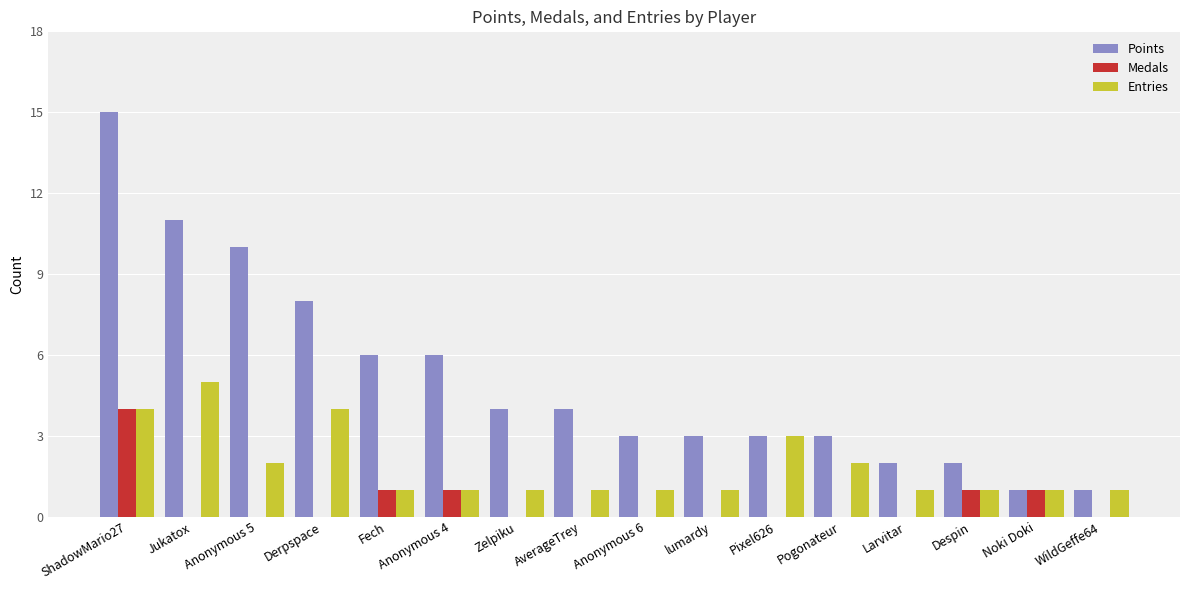

Reading left to right, transcribe all the data shown in this chart.

Points: ShadowMario27=15	Jukatox=11	Anonymous 5=10	Derpspace=8	Fech=6	Anonymous 4=6	Zelpiku=4	AverageTrey=4	Anonymous 6=3	lumardy=3	Pixel626=3	Pogonateur=3	Larvitar=2	Despin=2	Noki Doki=1	WildGeffe64=1
Medals: ShadowMario27=4	Jukatox=0	Anonymous 5=0	Derpspace=0	Fech=1	Anonymous 4=1	Zelpiku=0	AverageTrey=0	Anonymous 6=0	lumardy=0	Pixel626=0	Pogonateur=0	Larvitar=0	Despin=1	Noki Doki=1	WildGeffe64=0
Entries: ShadowMario27=4	Jukatox=5	Anonymous 5=2	Derpspace=4	Fech=1	Anonymous 4=1	Zelpiku=1	AverageTrey=1	Anonymous 6=1	lumardy=1	Pixel626=3	Pogonateur=2	Larvitar=1	Despin=1	Noki Doki=1	WildGeffe64=1